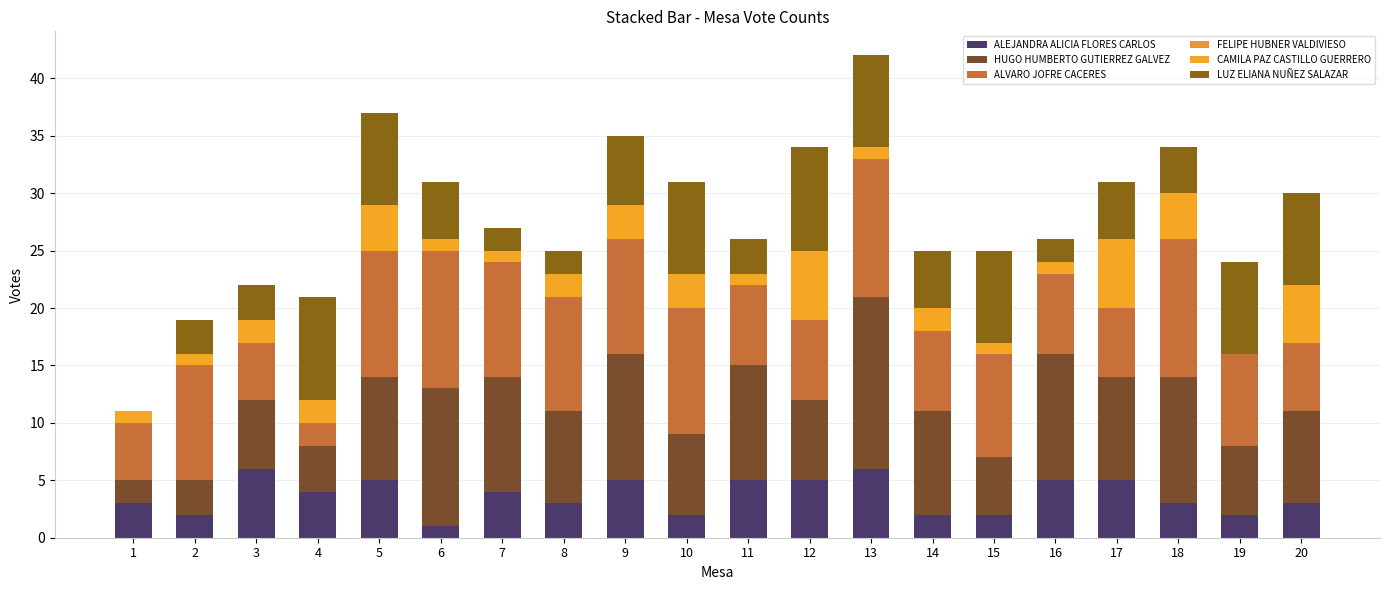

How many data points does each series have?

20